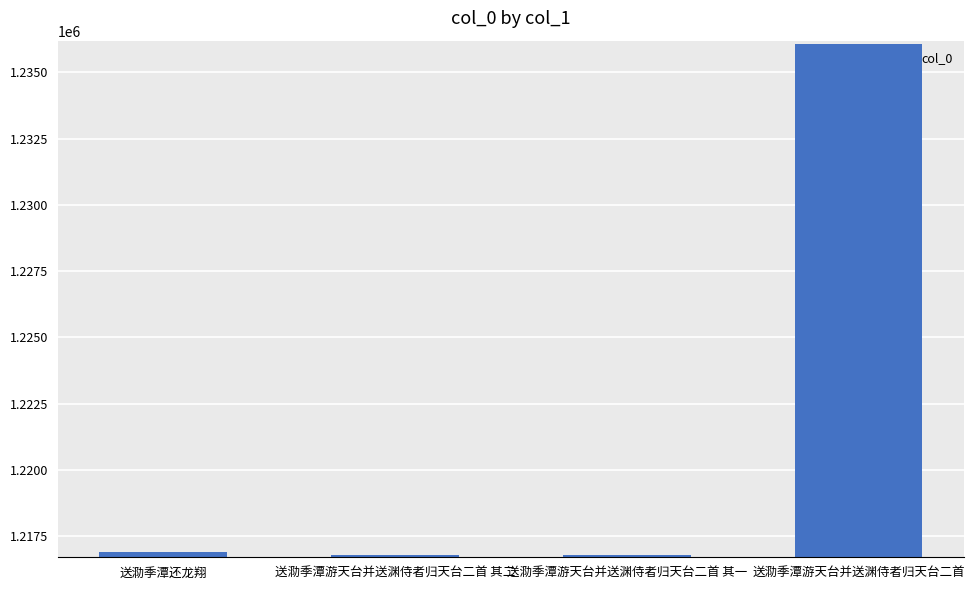

The value at 送泐季潭还龙翔 is 1216914. True or false?

True